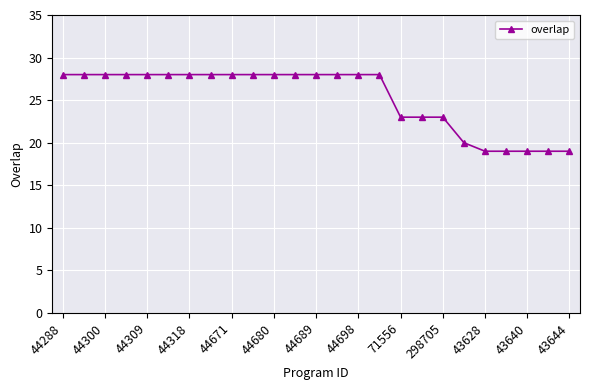

What is the difference between the second highest and minimum values?

9